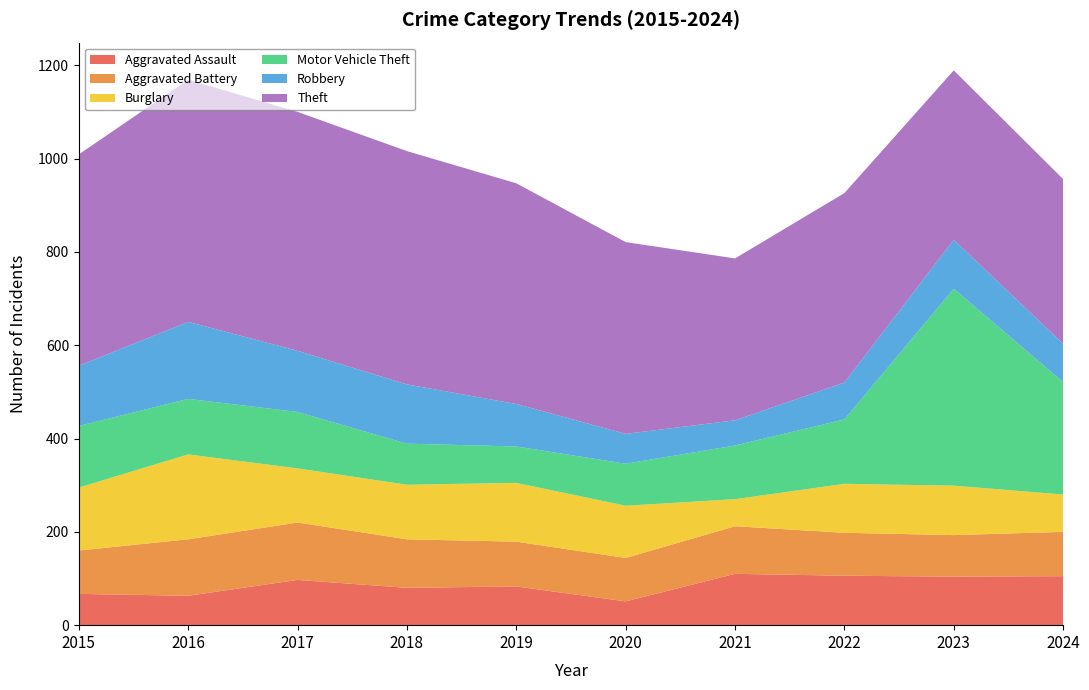

Reading left to right, transcribe all the data shown in this chart.

Aggravated Assault: 2015=67	2016=63	2017=97	2018=80	2019=83	2020=51	2021=110	2022=106	2023=104	2024=105
Aggravated Battery: 2015=93	2016=121	2017=123	2018=104	2019=96	2020=93	2021=102	2022=92	2023=89	2024=95
Burglary: 2015=135	2016=182	2017=116	2018=117	2019=126	2020=112	2021=58	2022=105	2023=106	2024=80
Motor Vehicle Theft: 2015=132	2016=119	2017=121	2018=88	2019=78	2020=90	2021=115	2022=138	2023=422	2024=241
Robbery: 2015=129	2016=165	2017=131	2018=127	2019=91	2020=64	2021=54	2022=79	2023=105	2024=82
Theft: 2015=453	2016=519	2017=512	2018=500	2019=473	2020=411	2021=347	2022=406	2023=363	2024=353